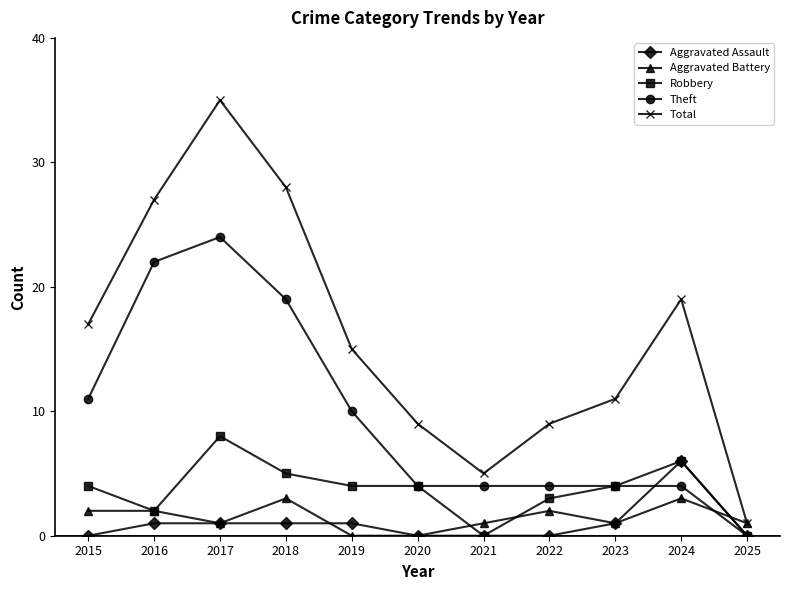

Is it true that Total equals 28 at 2018?

True